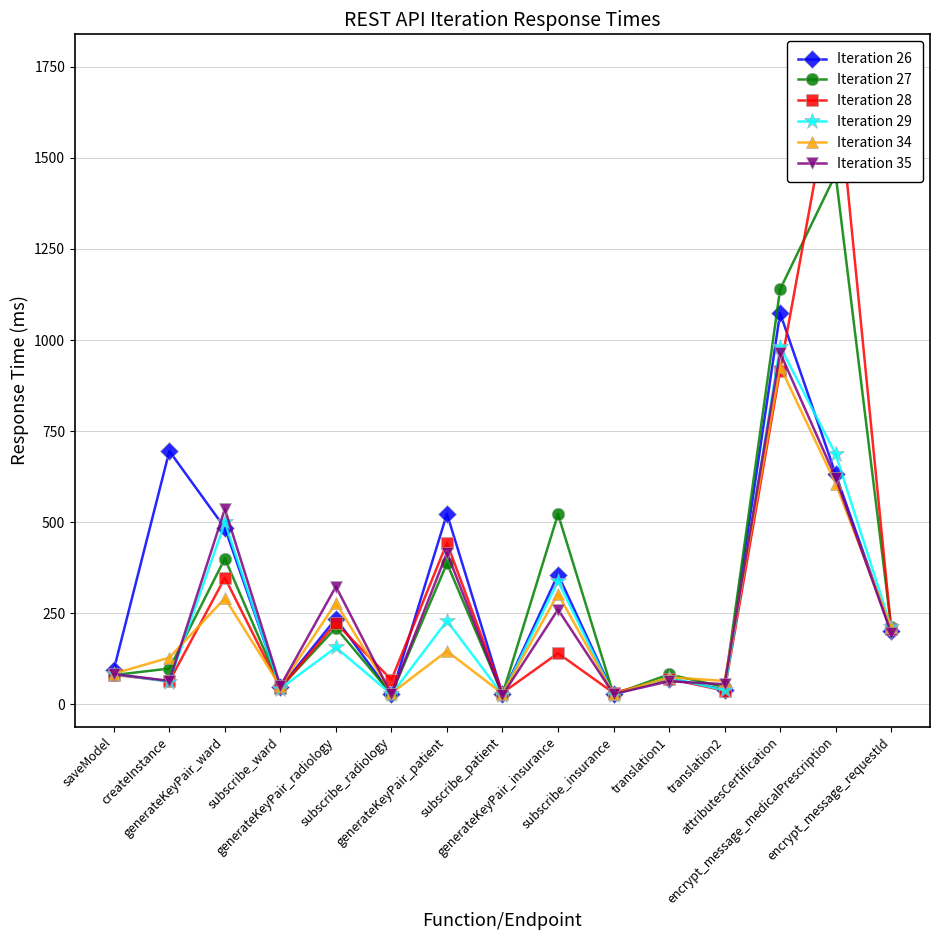

At which category does Iteration 26 reach its first local peak?

createInstance